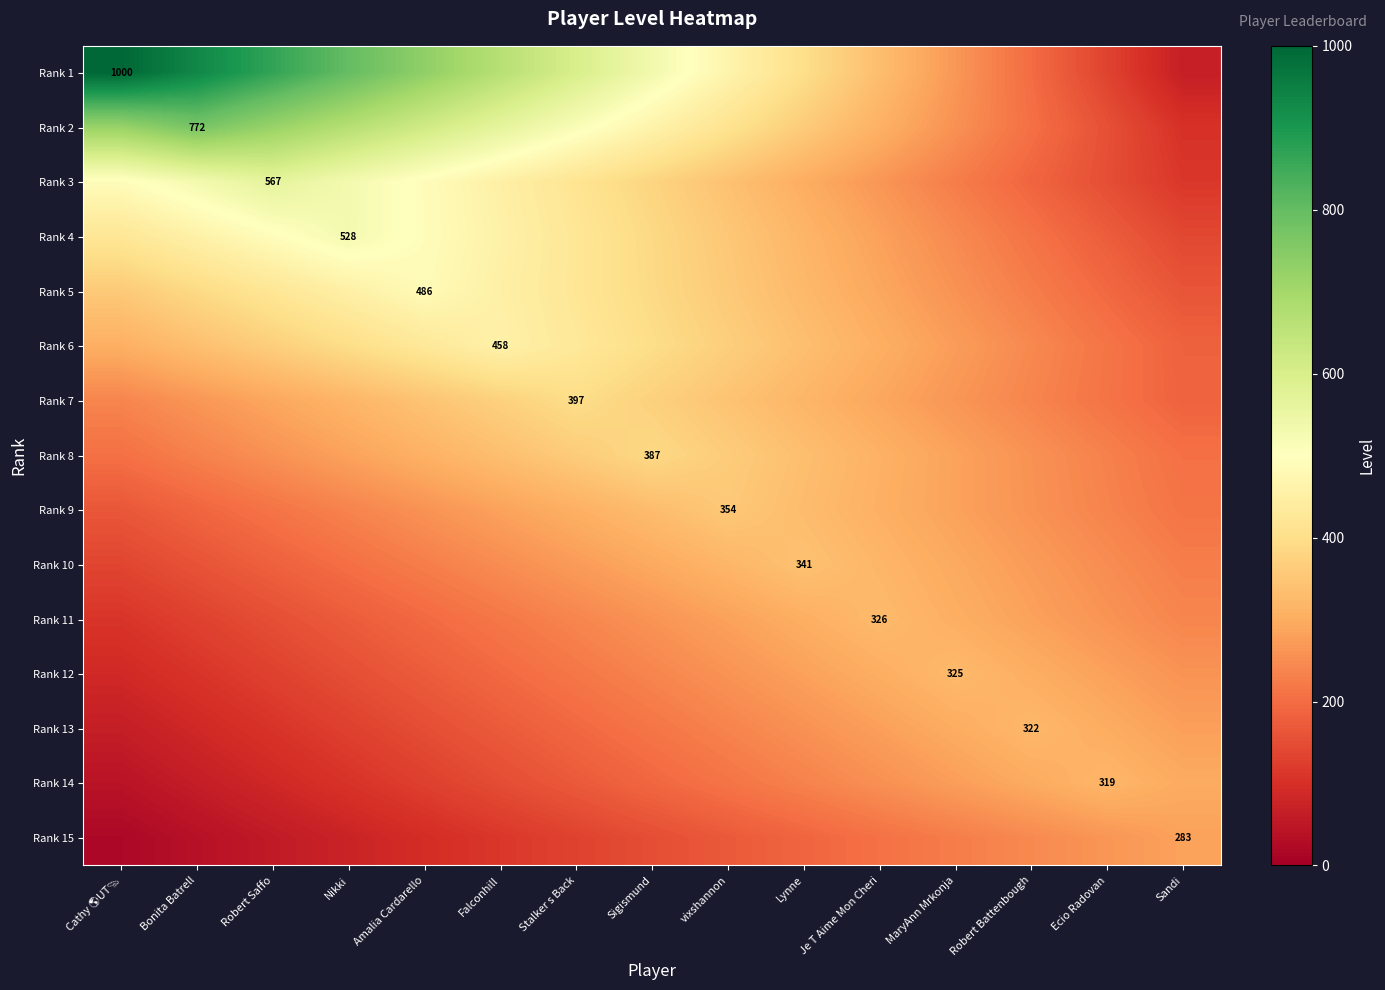

What is the maximum value for Rank 6?

458.0